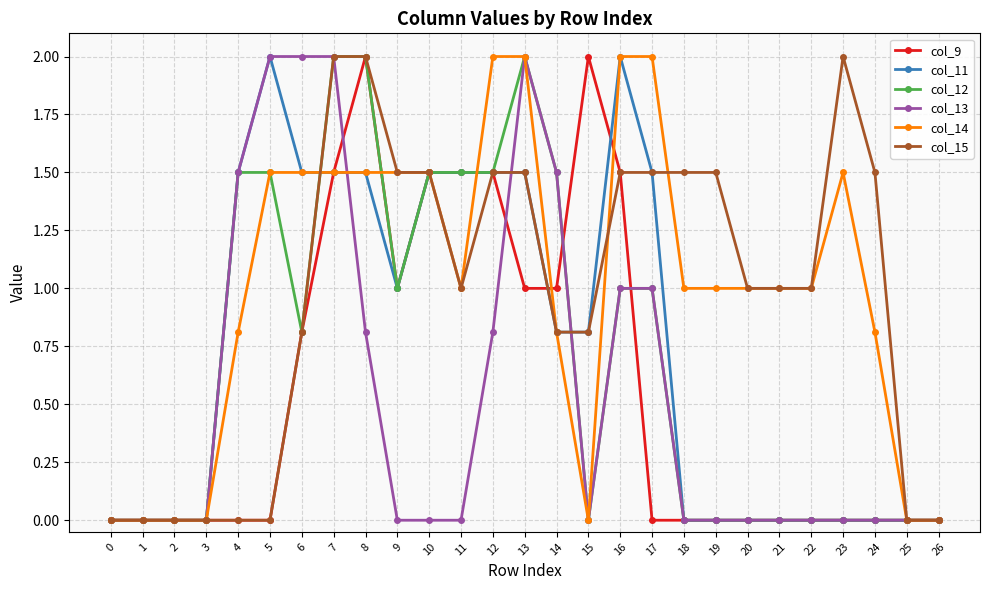

What are all the series names shown in the legend?

col_9, col_11, col_12, col_13, col_14, col_15